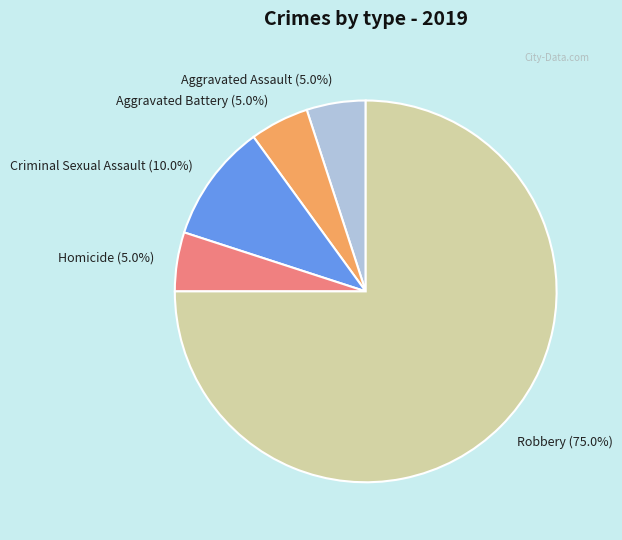

To the nearest percent, what is the average slice percentage?

20%